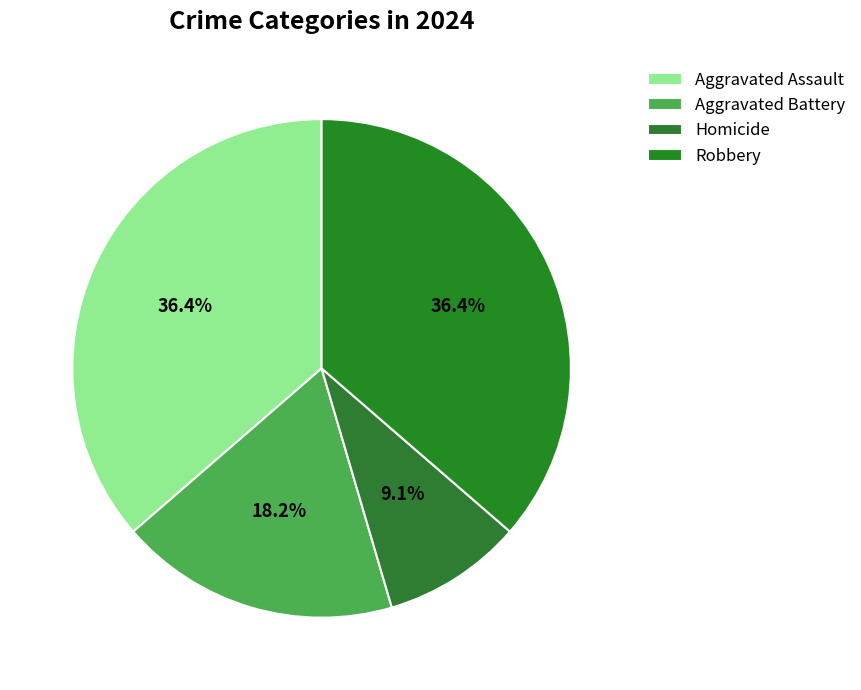

Is Aggravated Assault the majority of the pie?

No